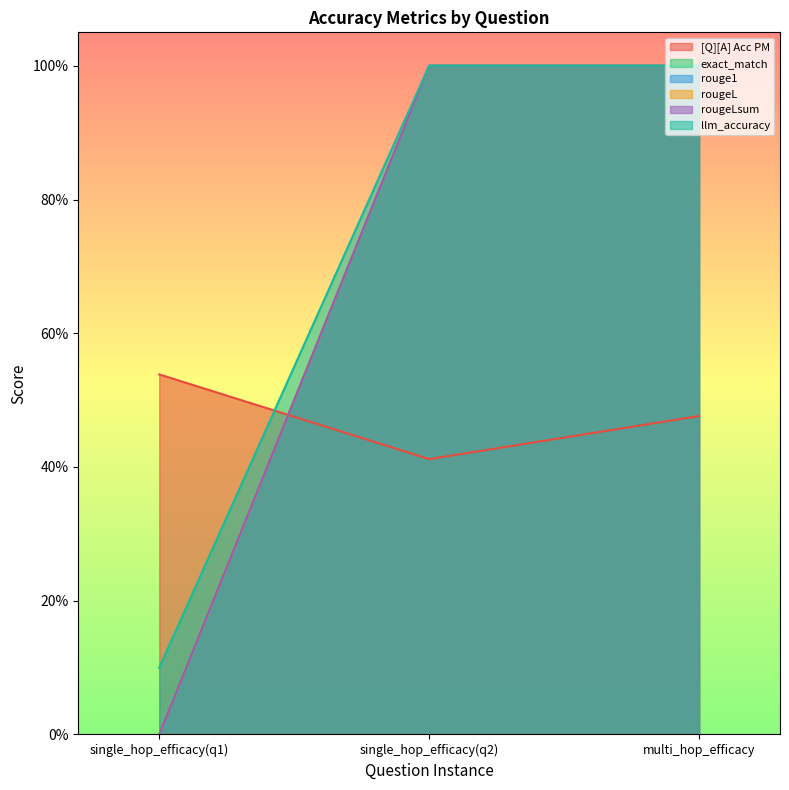

How many lines are shown in the chart?

6